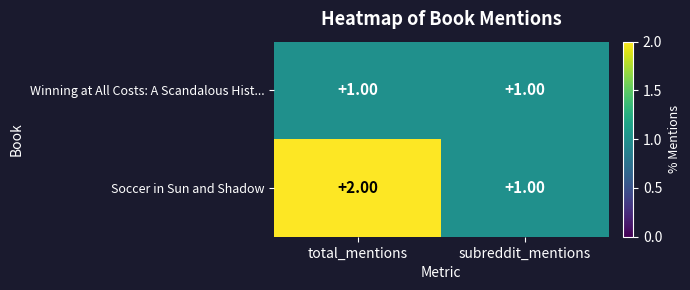

What is the sum of all Soccer in Sun and Shadow values?

3